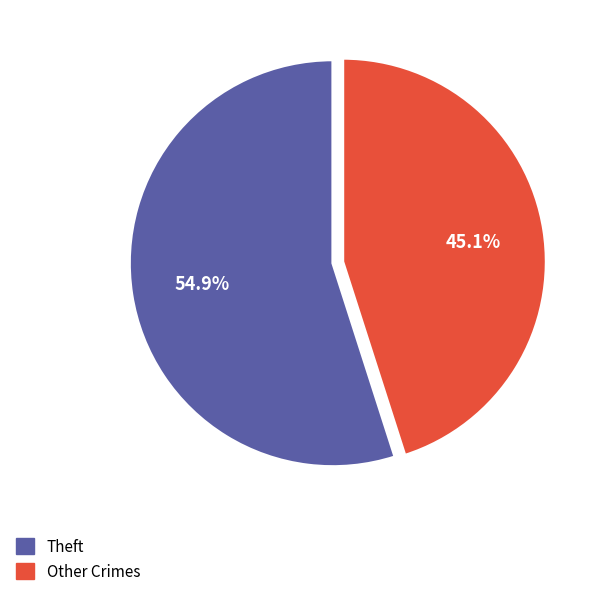

Is there a majority slice in this chart?

Yes